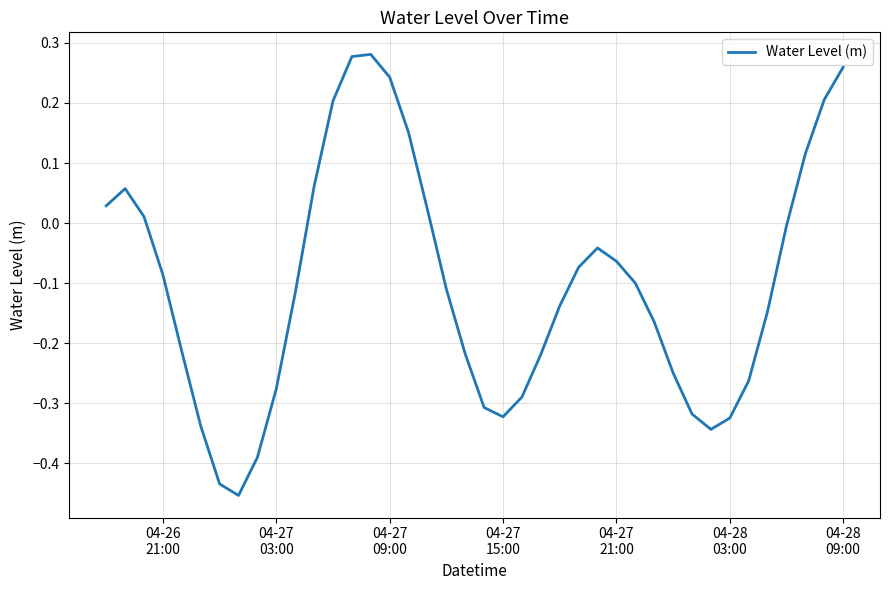

What is the difference between the maximum and minimum values?

0.7